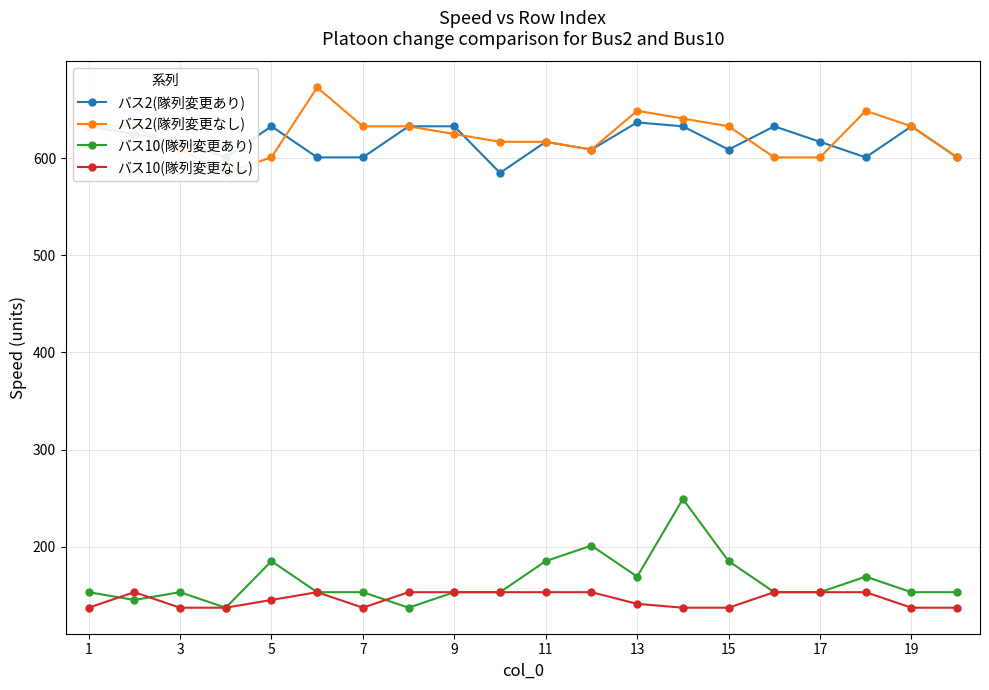

What is the greatest value displayed?

673